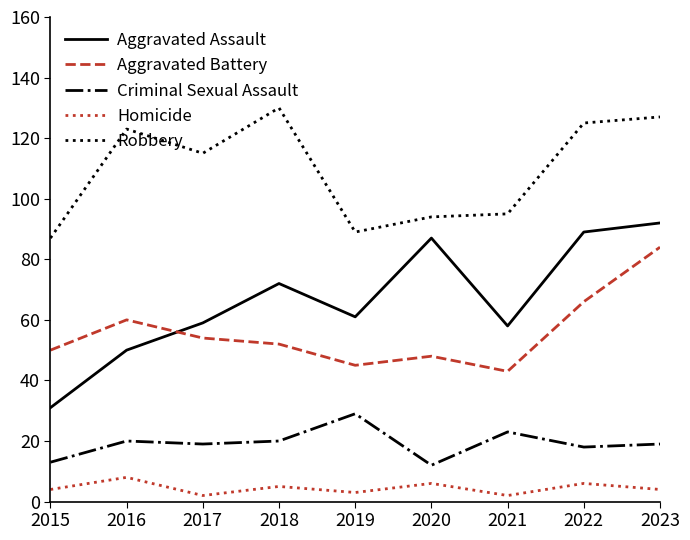

What is the minimum value for Homicide?

2